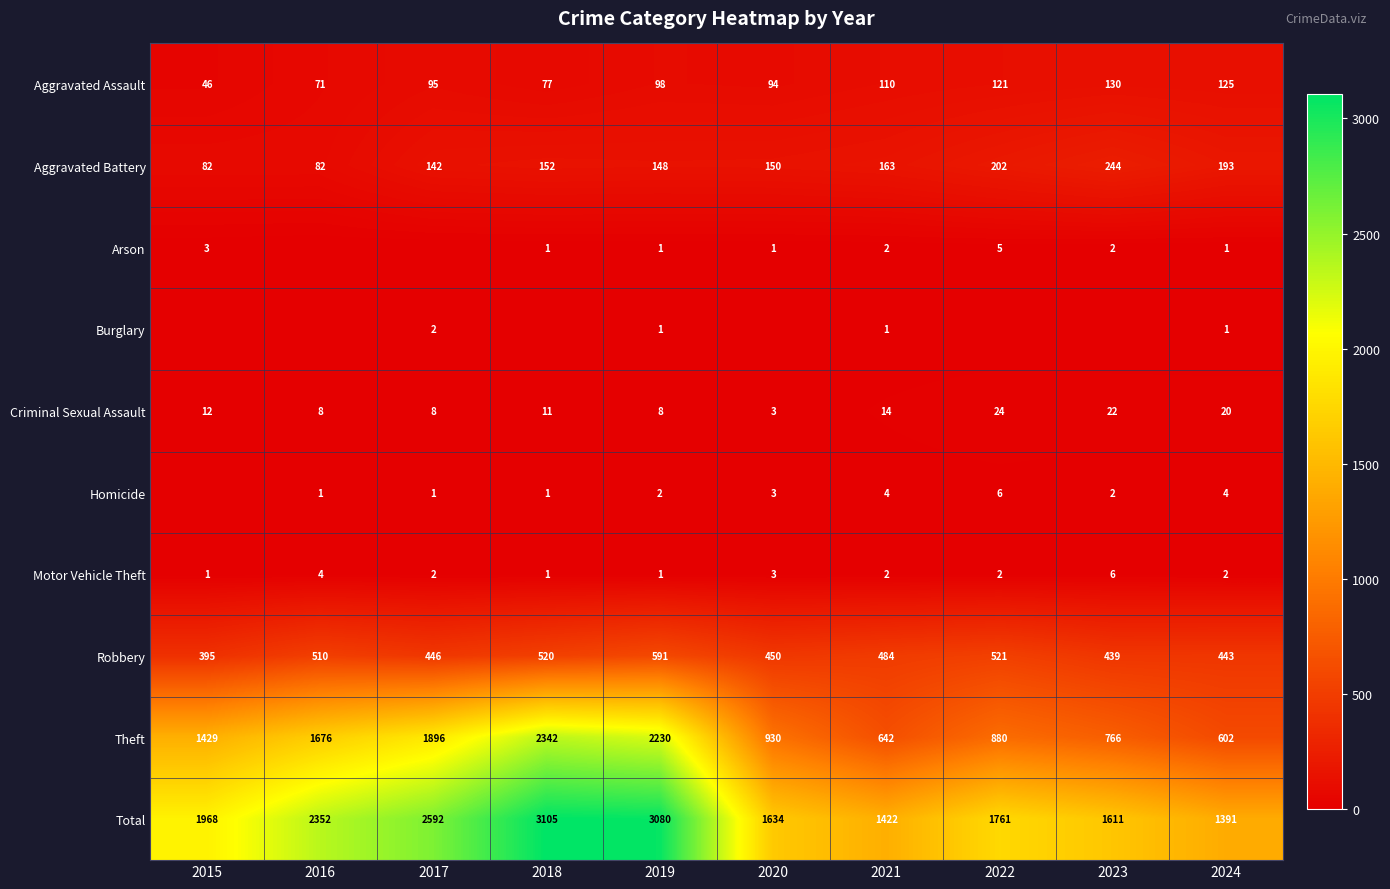

List the labels in order of Aggravated Assault value, smallest first.

2015, 2016, 2018, 2020, 2017, 2019, 2021, 2022, 2024, 2023